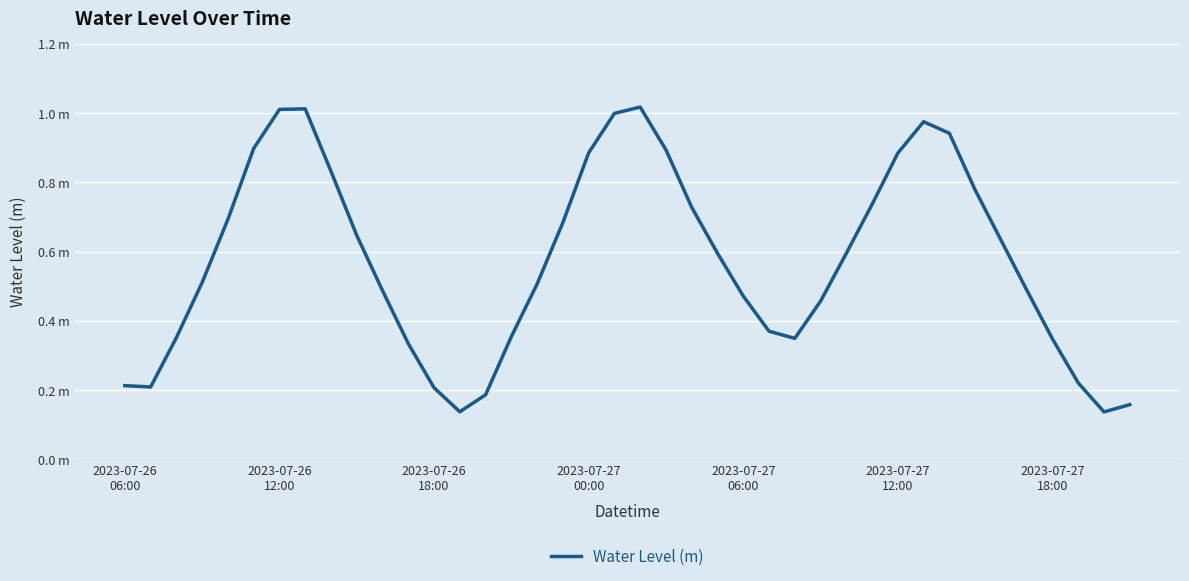

Reading right to left, list all the values displayed in this chart.

0.2	0.1	0.2	0.3	0.5	0.6	0.8	0.9	1.0	0.9	0.7	0.6	0.5	0.3	0.4	0.5	0.6	0.7	0.9	1.0	1.0	0.9	0.7	0.5	0.4	0.2	0.1	0.2	0.3	0.5	0.6	0.8	1.0	1.0	0.9	0.7	0.5	0.4	0.2	0.2